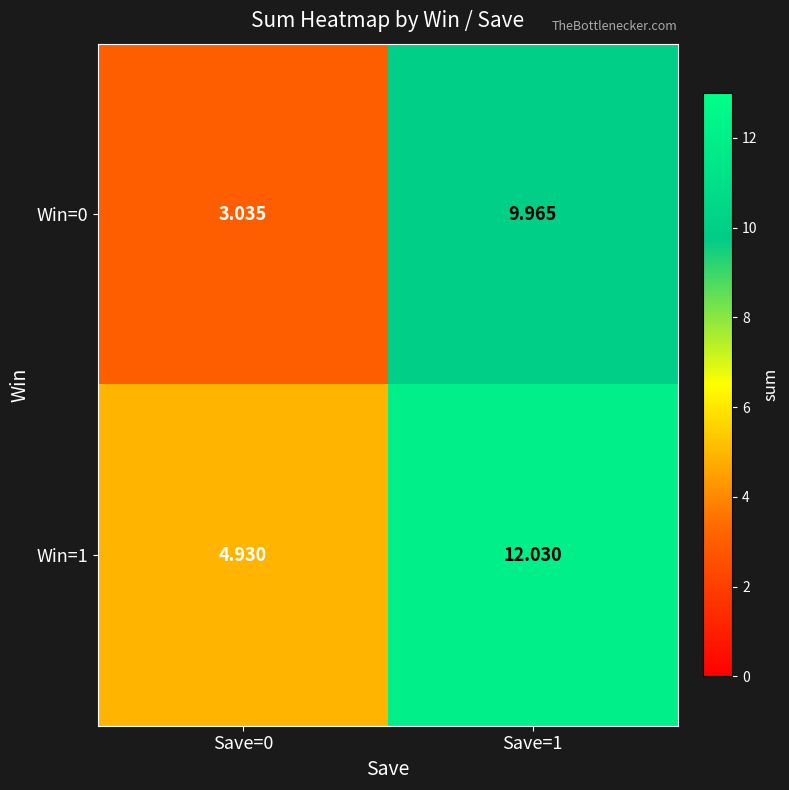

Is the value of Win=1 at Save=0 greater than the value of Win=0 at Save=0?

Yes